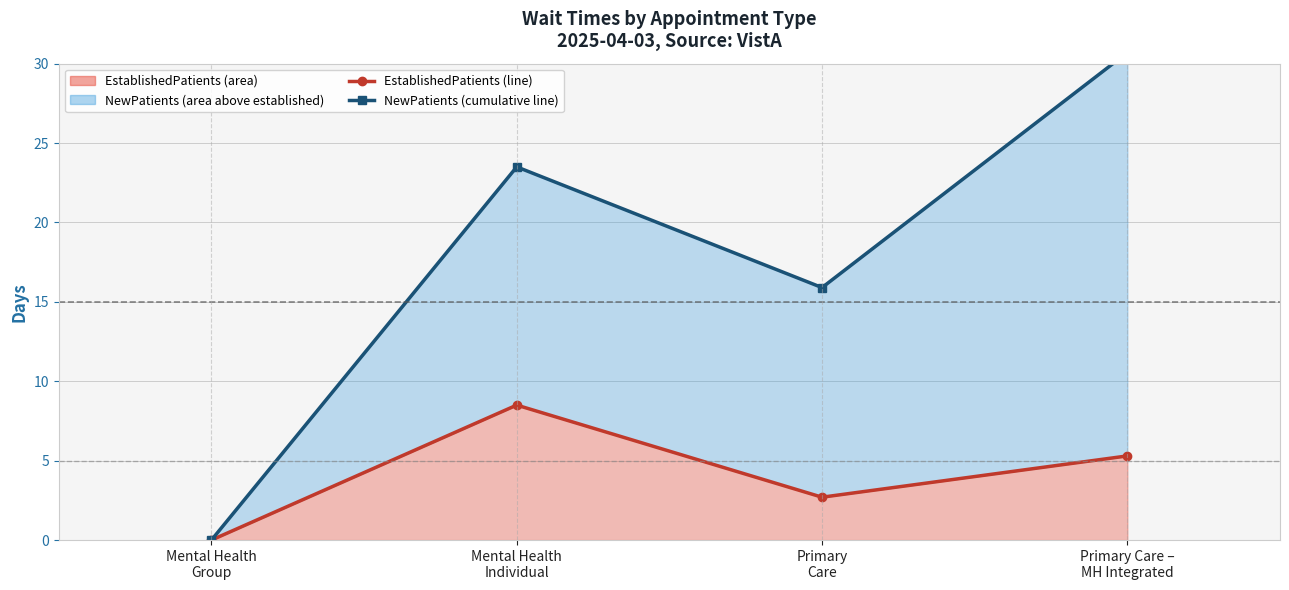

The value of NewPatients (cumulative line) at Mental Health
Group is 11.7. True or false?

False